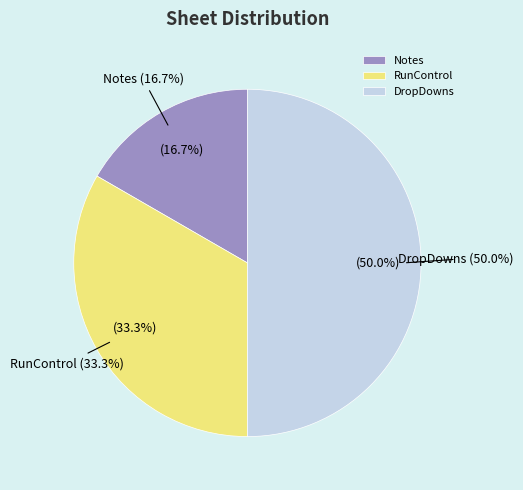

Do Notes and DropDowns together represent more than half of the pie?

Yes